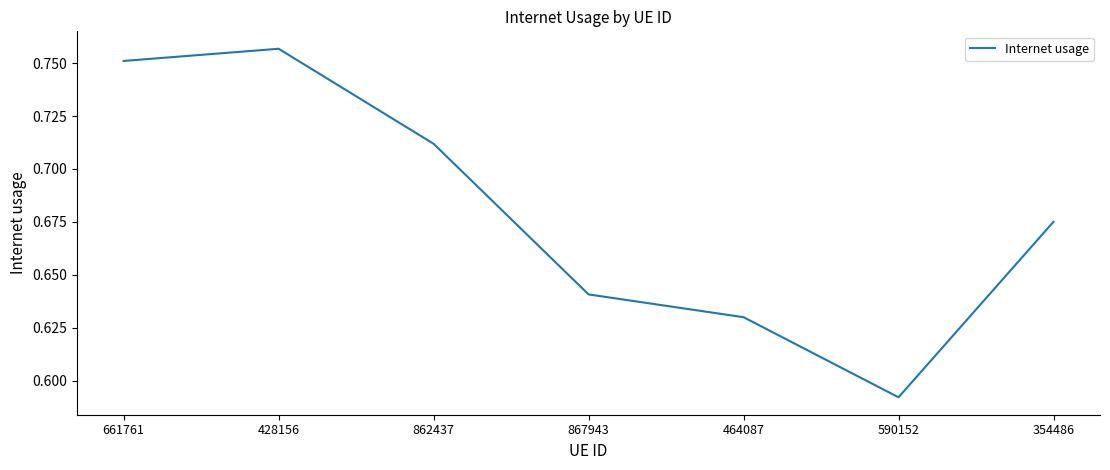

Is it true that the value at 464087 is 0.8?

False